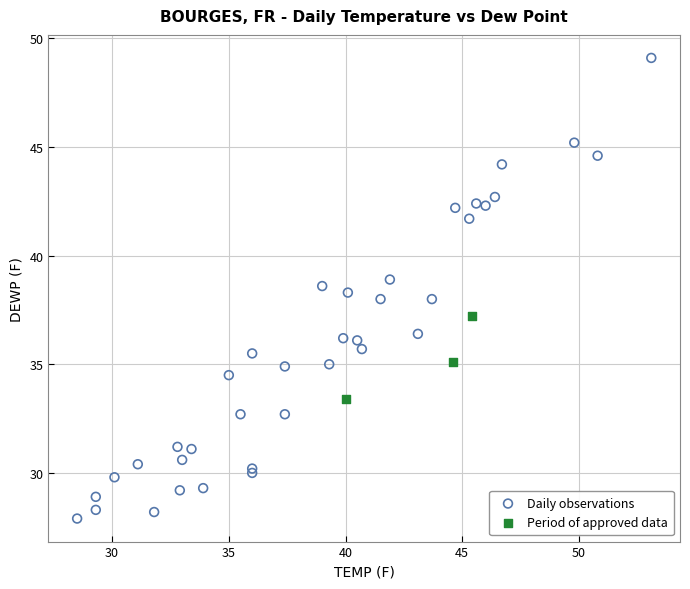

Which series reaches the maximum Y coordinate?

Daily observations